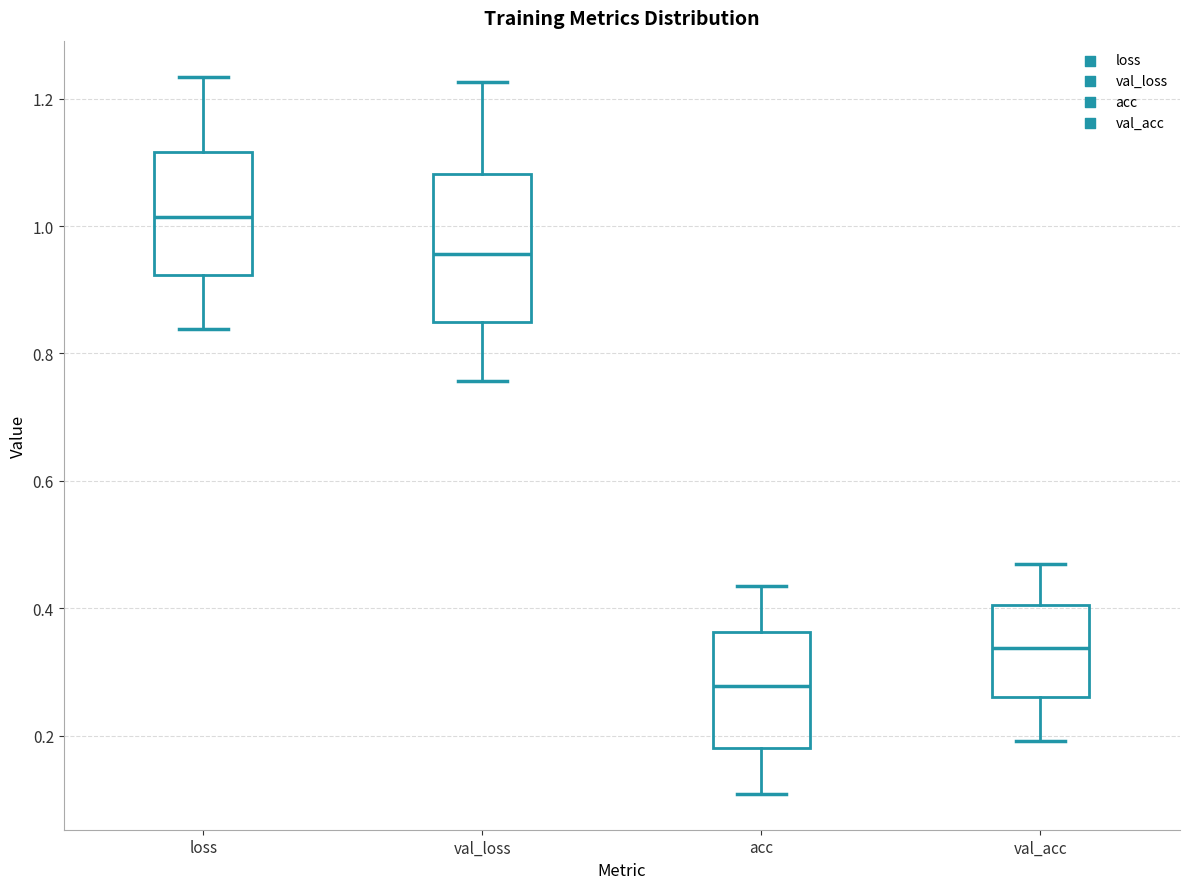

Reading left to right, transcribe this box plot: for each box, give where its median line is, the range the box spans, and where its two whiskers end, as read against the y-axis. The values are not printed on the chart, so give them approximately, as read against the axis.

loss: median 1.02, box 0.92 to 1.12, whiskers 0.84 to 1.24
val_loss: median 0.96, box 0.86 to 1.08, whiskers 0.76 to 1.22
acc: median 0.28, box 0.18 to 0.36, whiskers 0.10 to 0.44
val_acc: median 0.34, box 0.26 to 0.40, whiskers 0.20 to 0.46